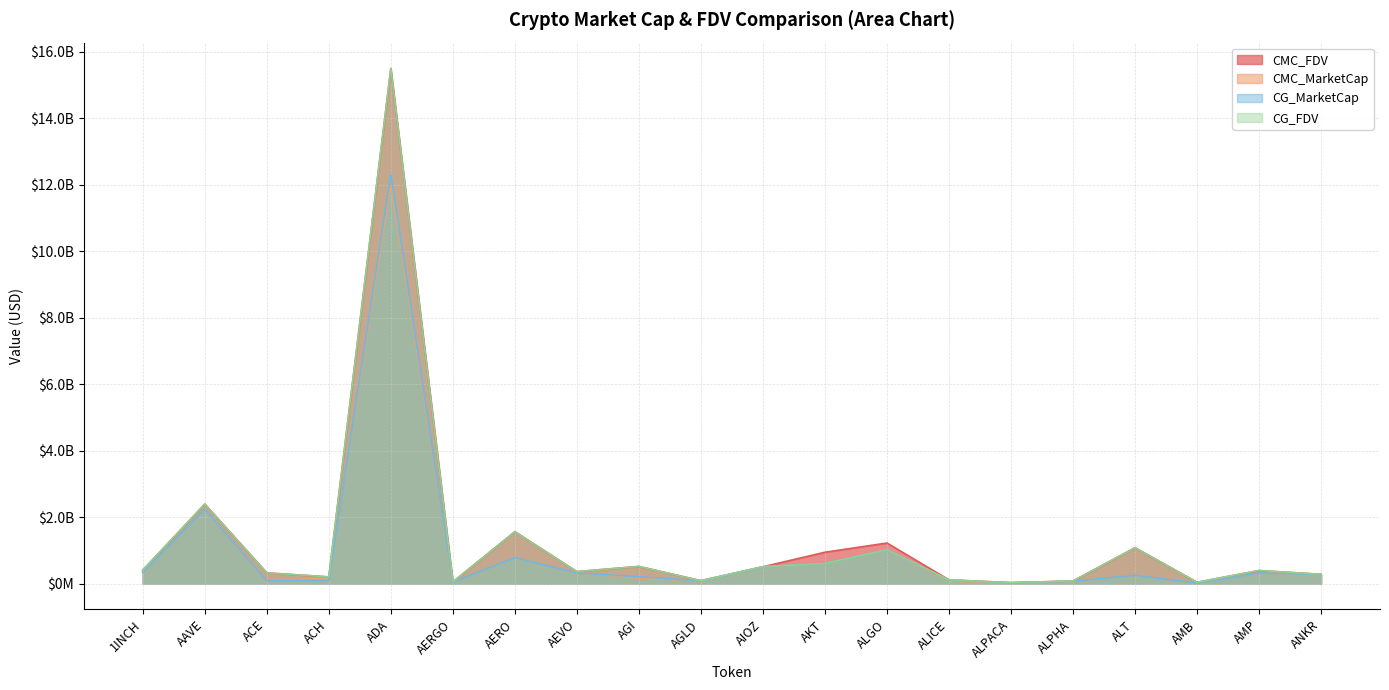

Where is the first local minimum for CMC_MarketCap?

ACE